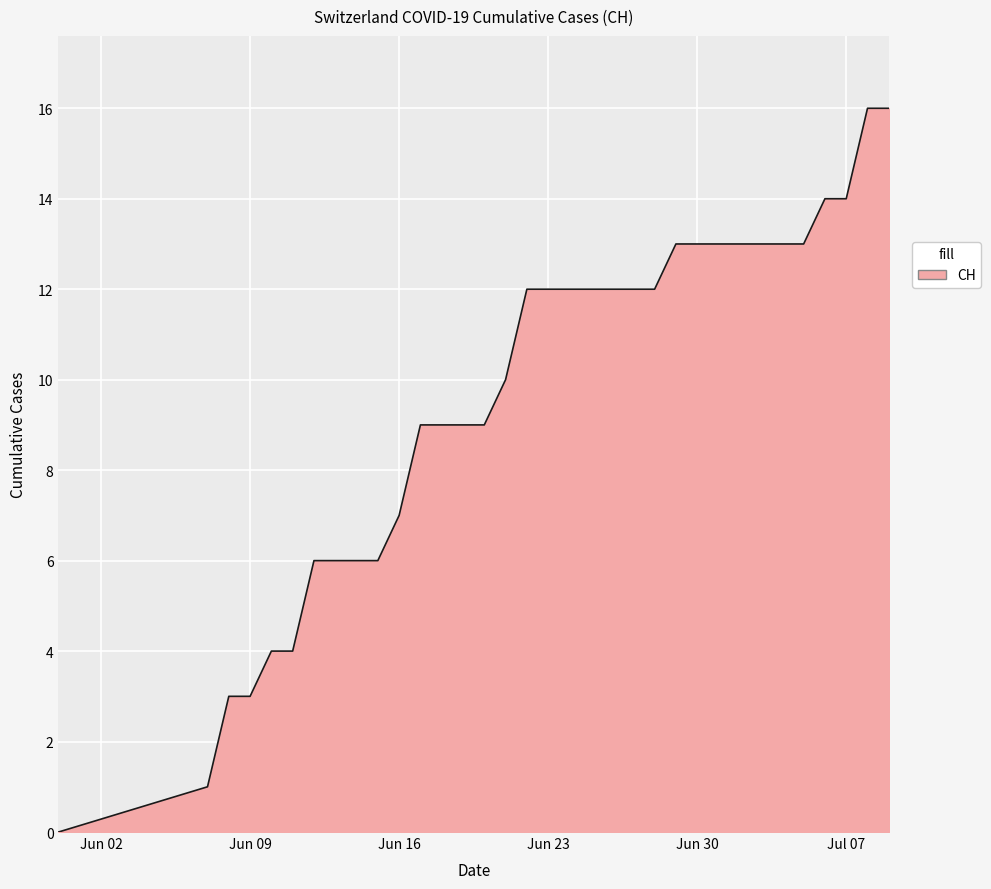

What is the difference between the maximum and minimum values?

16